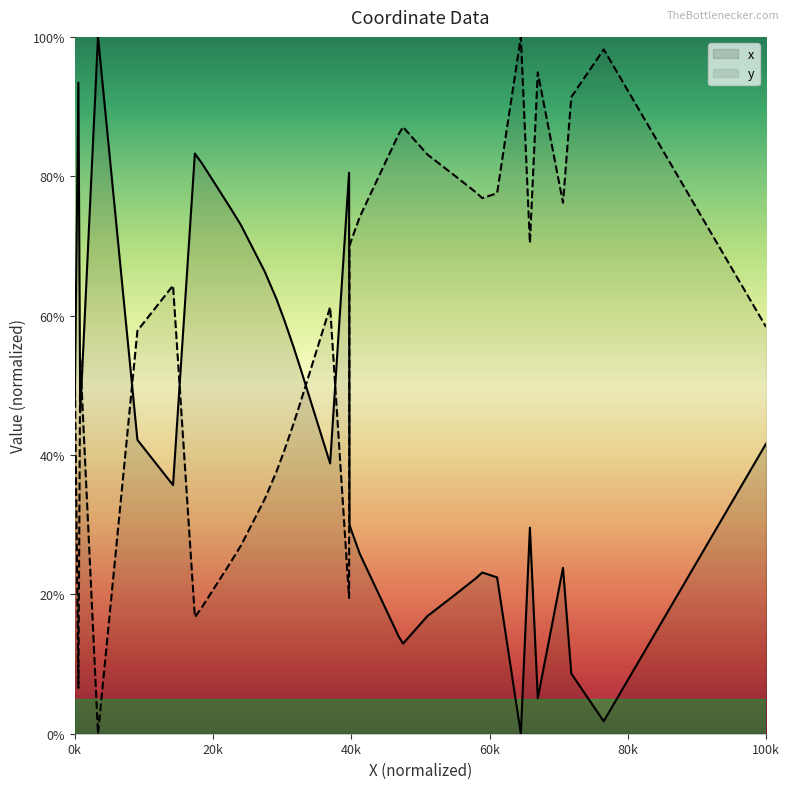

At how many categories does at least one series exceed 91?

6